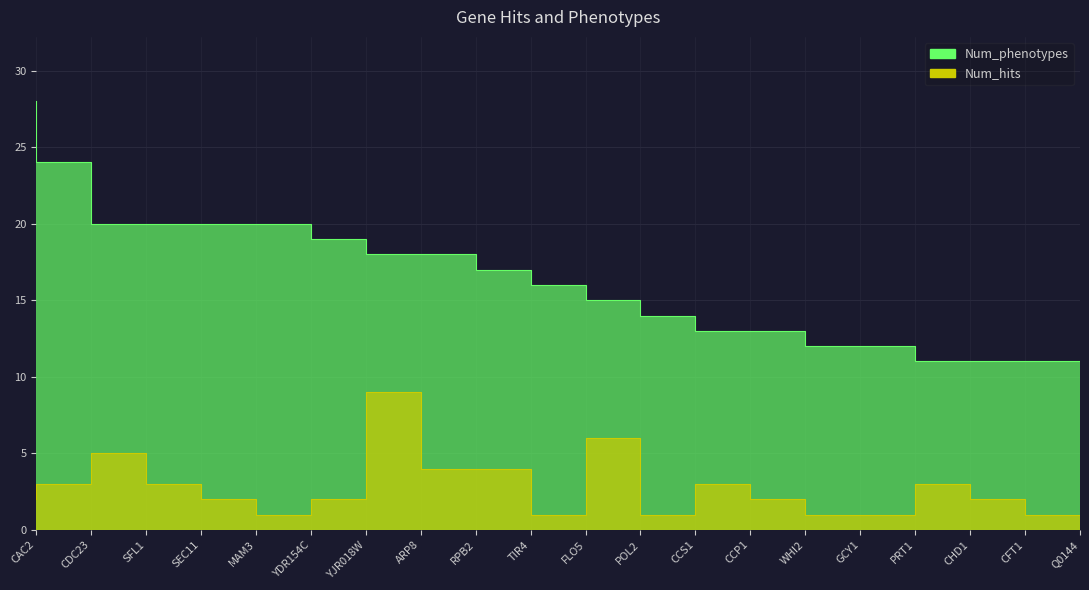

Rank the series at WHI2 from lowest to highest value.

Num_hits, Num_phenotypes